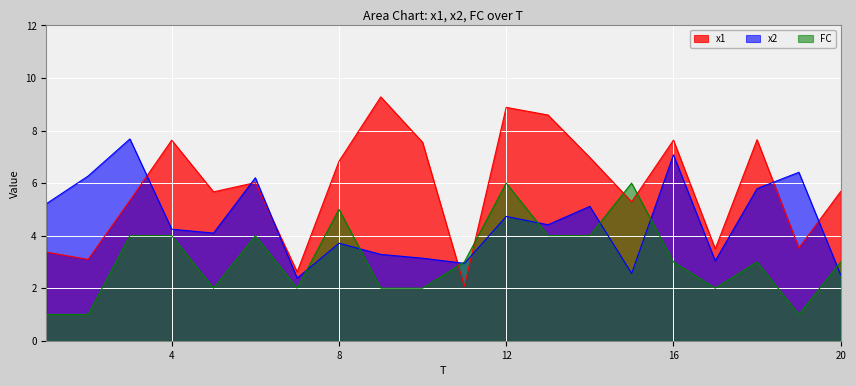

Reading right to left, extract all data points from this chart.

x1: 5.7	3.5	7.7	3.5	7.6	5.3	7.0	8.6	8.9	2.1	7.6	9.3	6.8	2.6	6.0	5.7	7.6	5.3	3.1	3.4
x2: 2.5	6.4	5.8	3.0	7.1	2.6	5.1	4.4	4.7	2.9	3.1	3.3	3.7	2.4	6.2	4.1	4.2	7.7	6.3	5.2
FC: 3.0	1.0	3.0	2.0	3.0	6.0	4.0	4.0	6.0	3.0	2.0	2.0	5.0	2.0	4.0	2.0	4.0	4.0	1.0	1.0